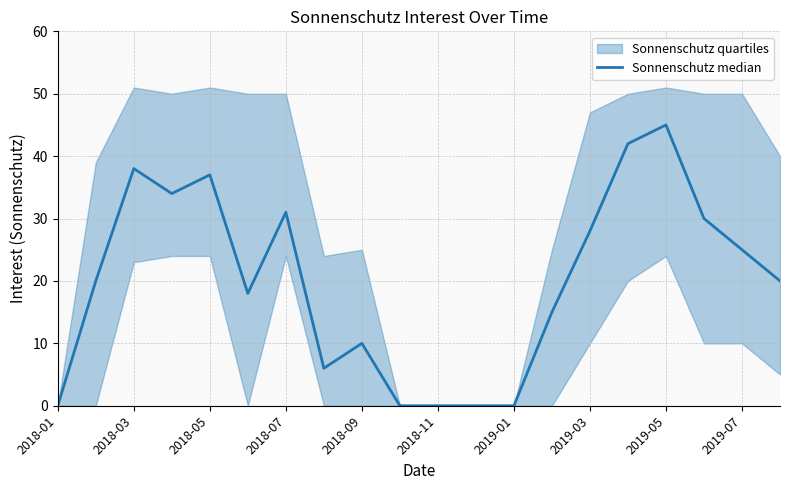

Reading left to right, list all the values displayed in this chart.

0	20	38	34	37	18	31	6	10	0	0	0	0	15	28	42	45	30	25	20